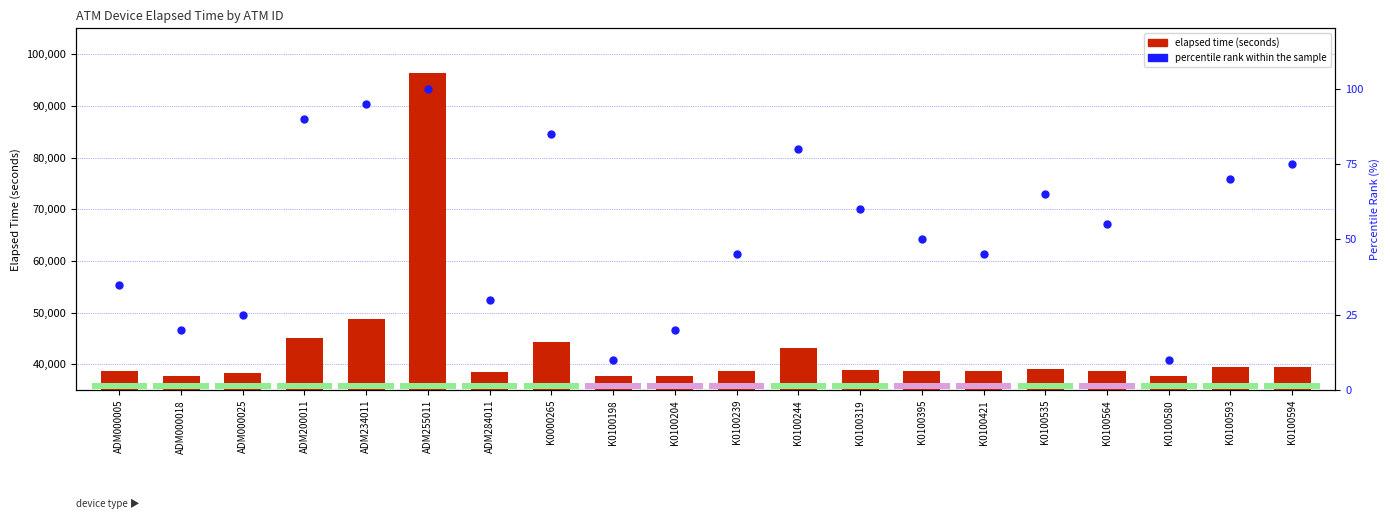

Which series contains the lowest Y value?

percentile rank within the sample